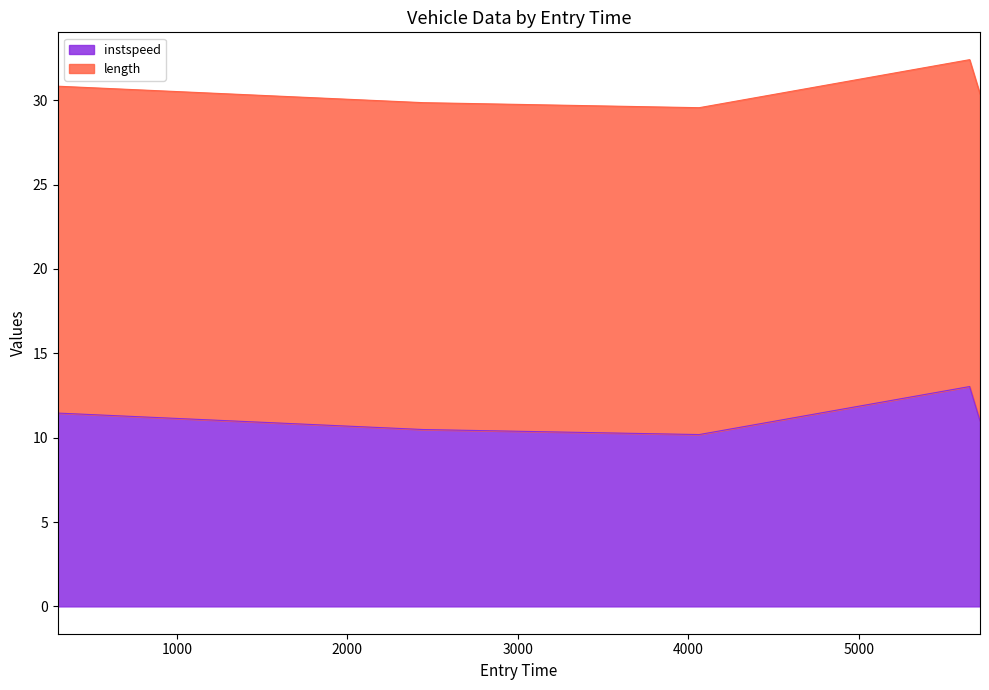

How many interior local valleys (lower than both neighbors) does the data have?

1